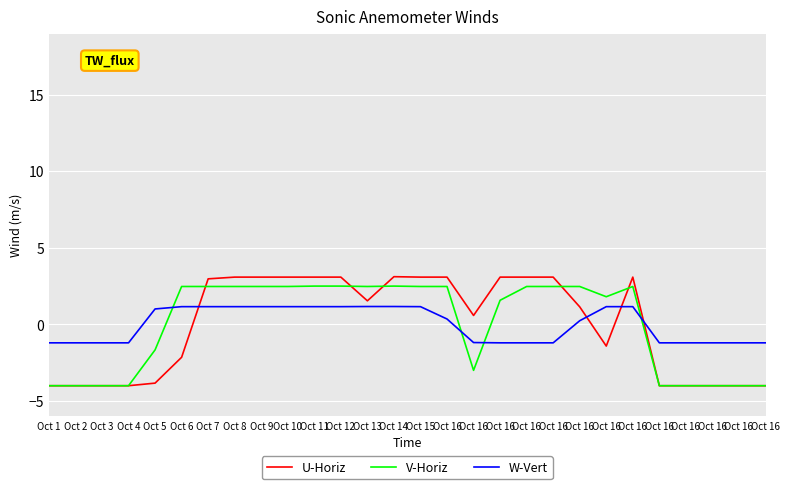

Which series changed the most between Oct 16 and Oct 16?

U-Horiz